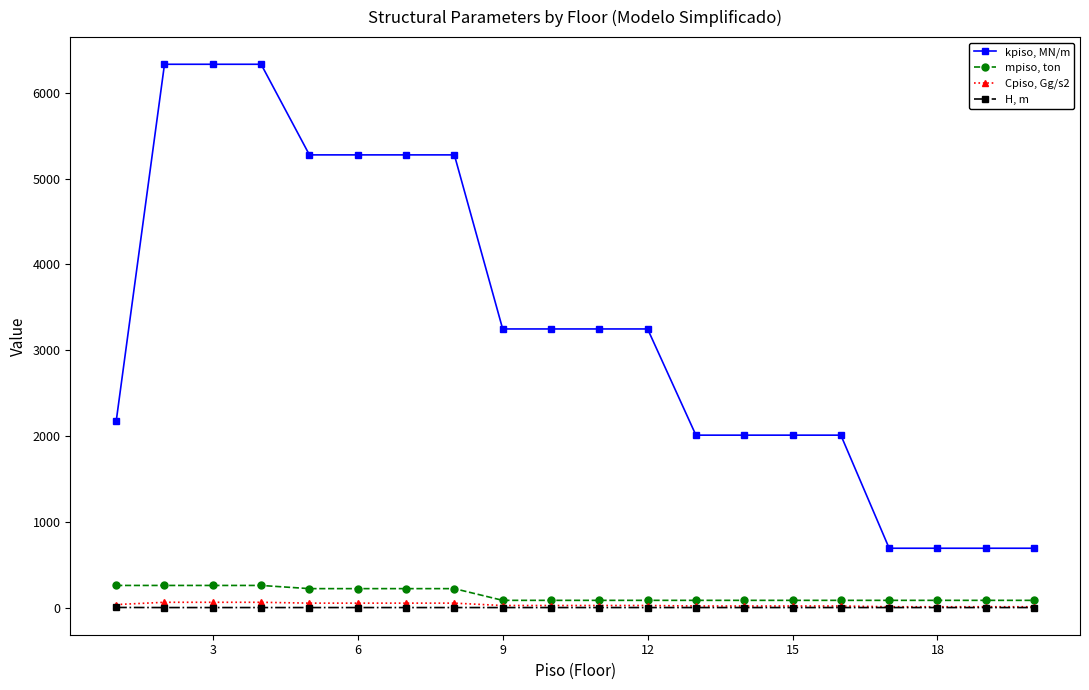

What is the greatest value displayed?

6330.9